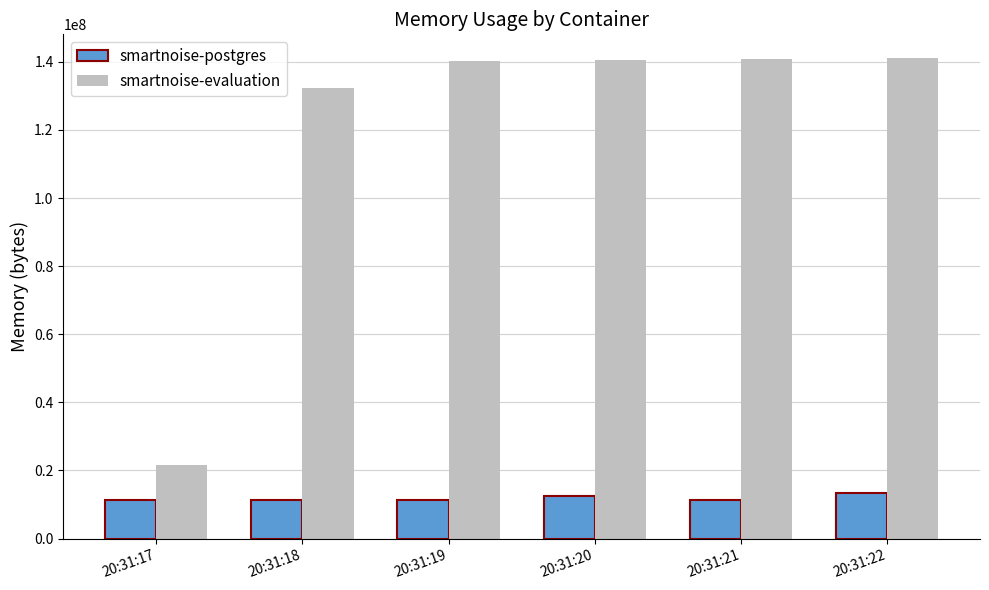

Which series has the largest total across all categories?

smartnoise-evaluation